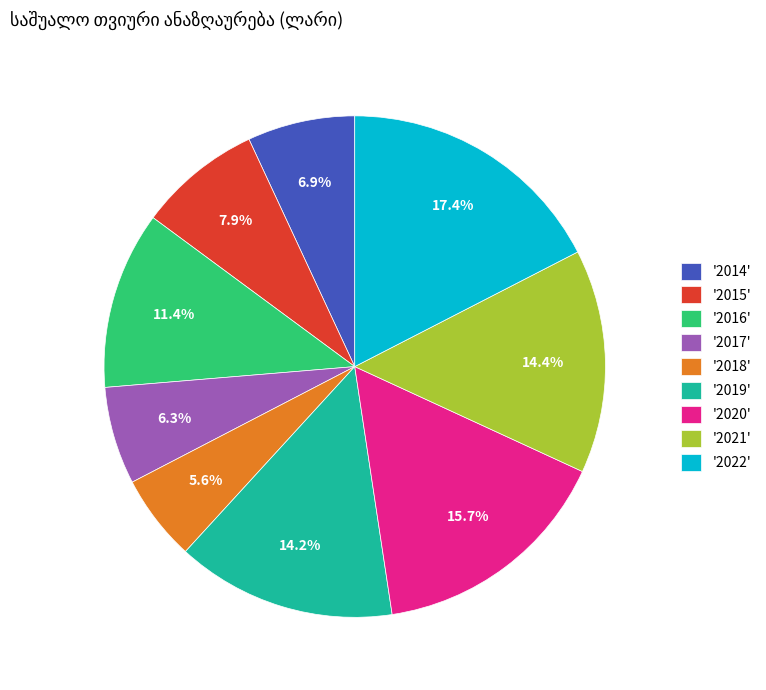

Which slice is the largest?

'2022'